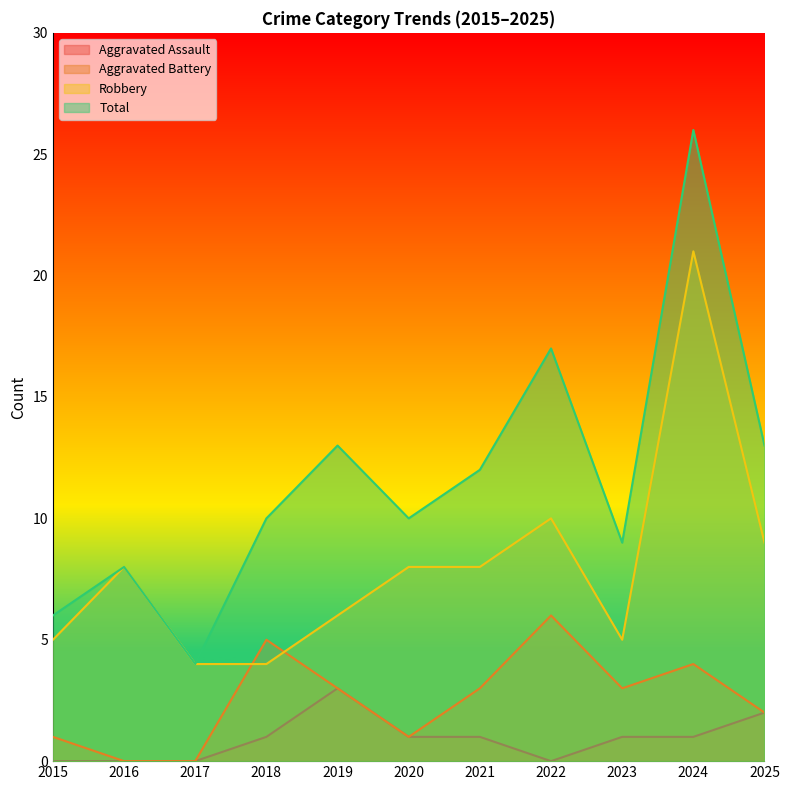

At which category does the chart reach its peak across all series?

2024